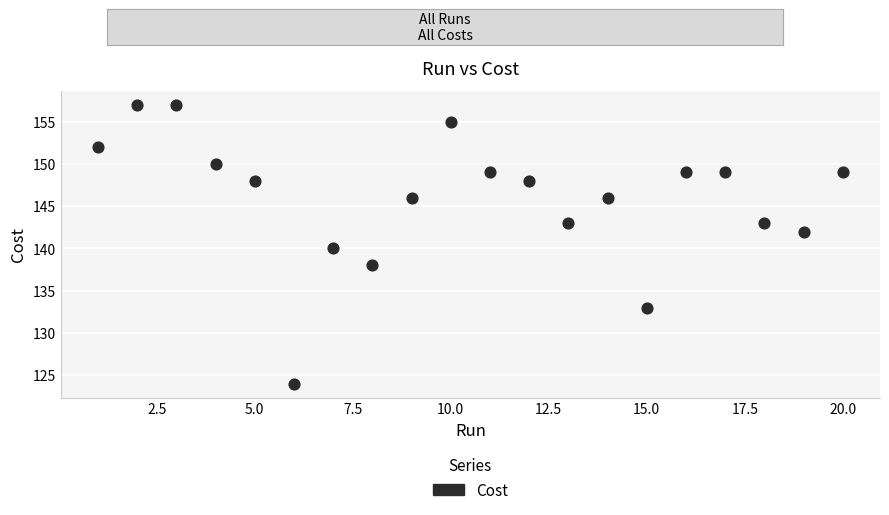

List the coordinates of all points as (Y, X) pairs, reading left to right.

(152.0, 1.0)  (157.0, 2.0)  (157.0, 3.0)  (150.0, 4.0)  (148.0, 5.0)  (124.0, 6.0)  (140.0, 7.0)  (138.0, 8.0)  (146.0, 9.0)  (155.0, 10.0)  (149.0, 11.0)  (148.0, 12.0)  (143.0, 13.0)  (146.0, 14.0)  (133.0, 15.0)  (149.0, 16.0)  (149.0, 17.0)  (143.0, 18.0)  (142.0, 19.0)  (149.0, 20.0)